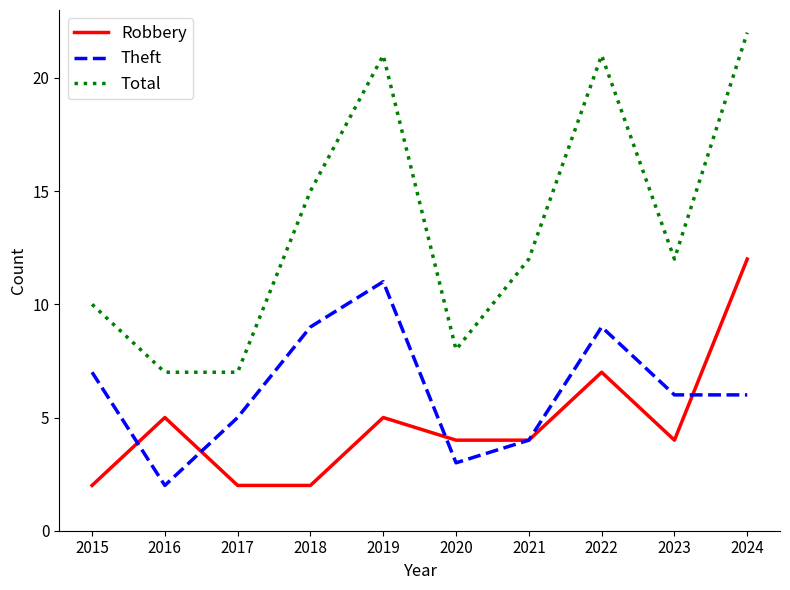

Which category has the highest value in the Theft series?

2019